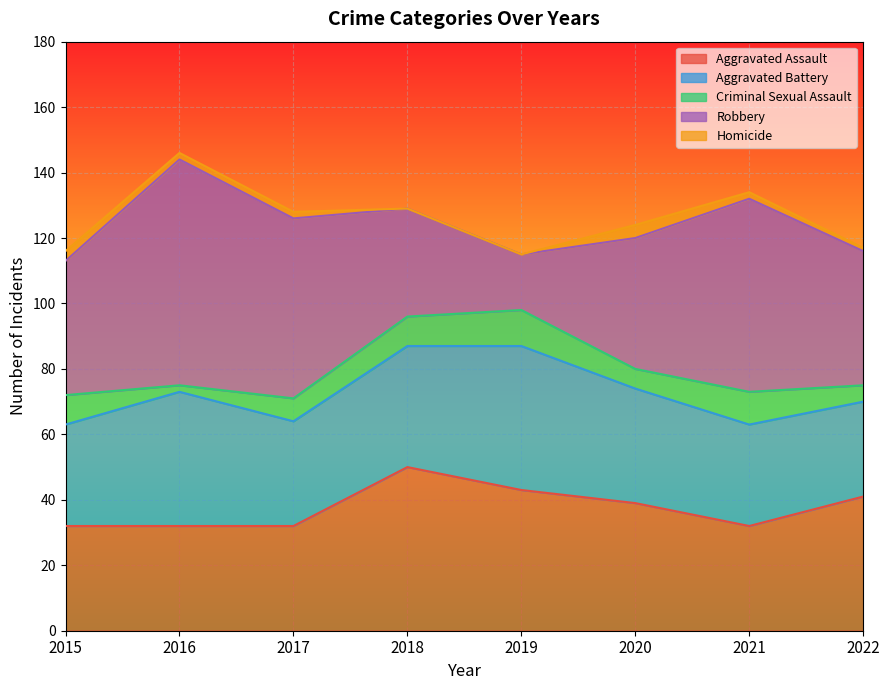

True or false: Criminal Sexual Assault has a value of 15 at 2018.

False